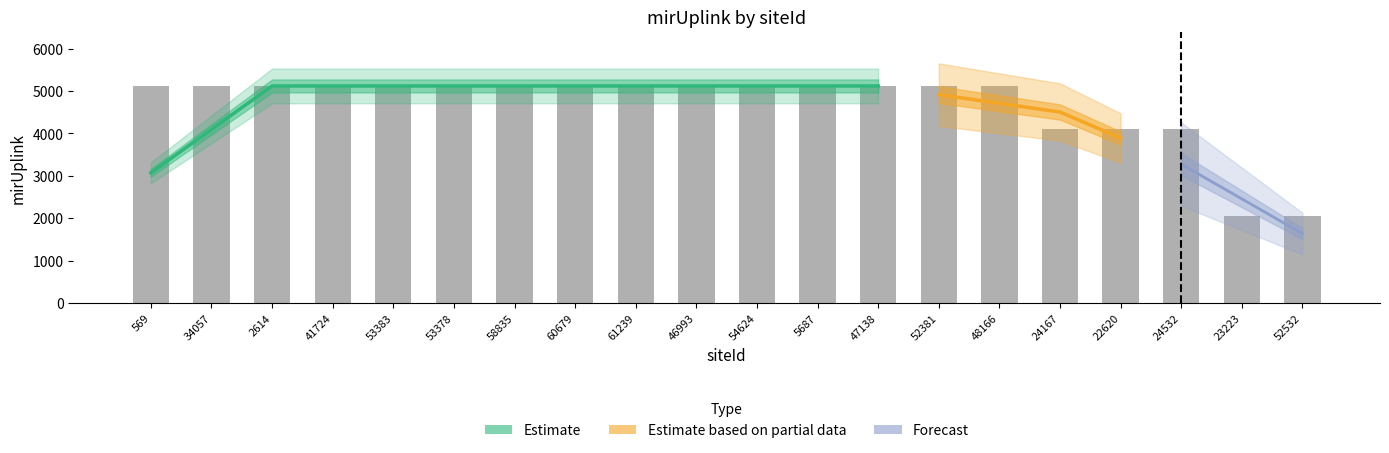

Reading left to right, extract all data points from this chart.

569=5120	34057=5120	2614=5120	41724=5120	53383=5120	53378=5120	58835=5120	60679=5120	61239=5120	46993=5120	54624=5120	5687=5120	47138=5120	52381=5120	48166=5120	24167=4096	22620=4096	24532=4096	23223=2048	52532=2048